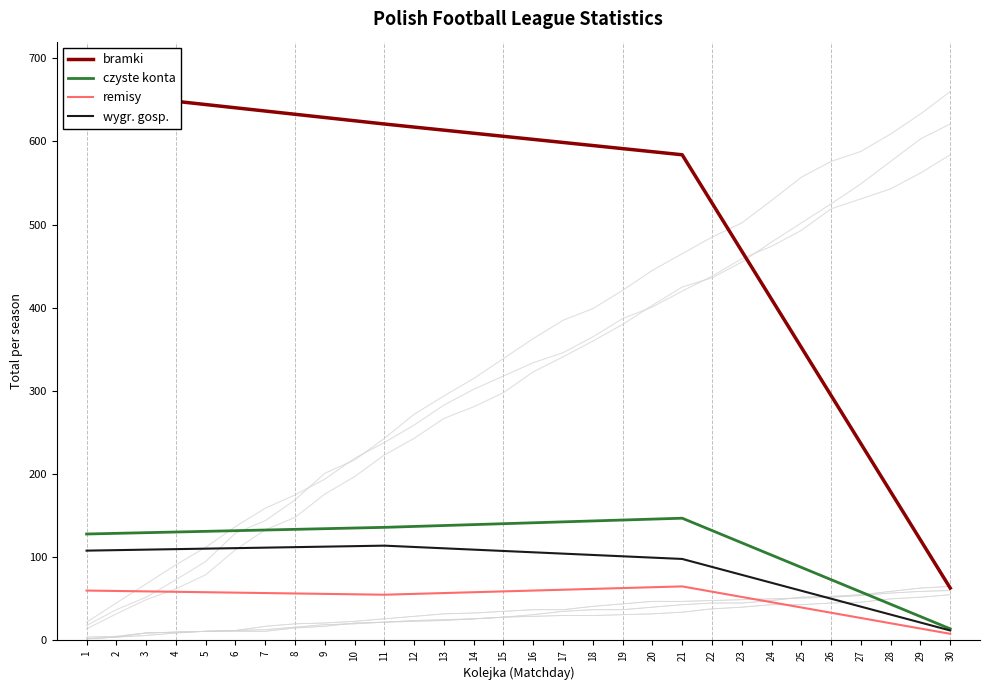

List the labels in order of wygr. gosp. value, smallest first.

30, 21, 1, 11